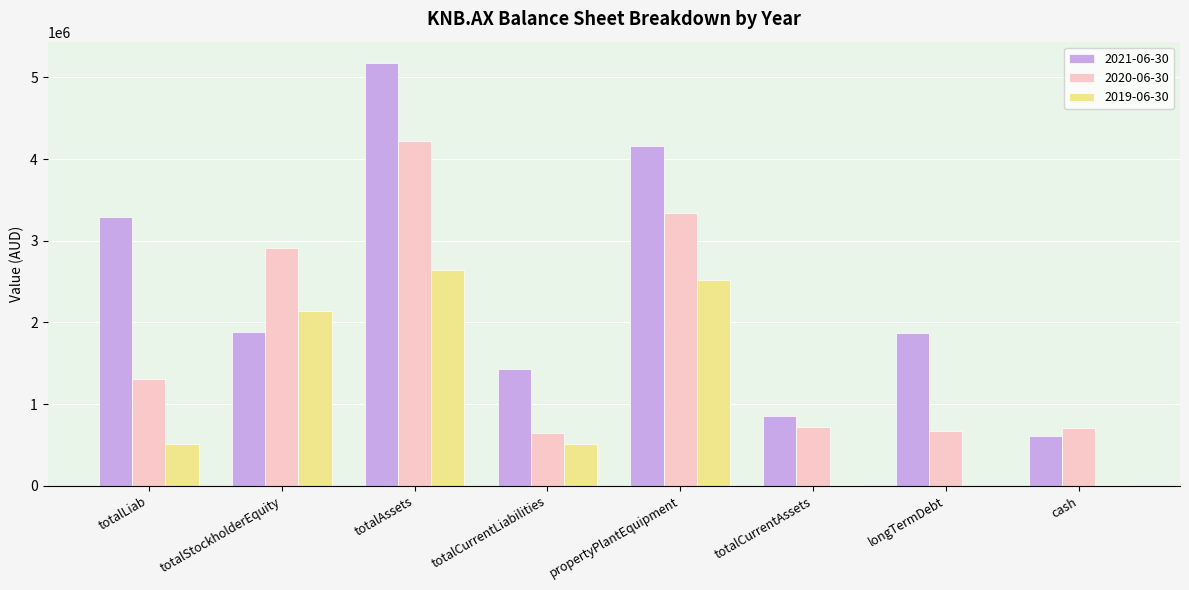

What is the total value across all series at totalStockholderEquity?

6926261